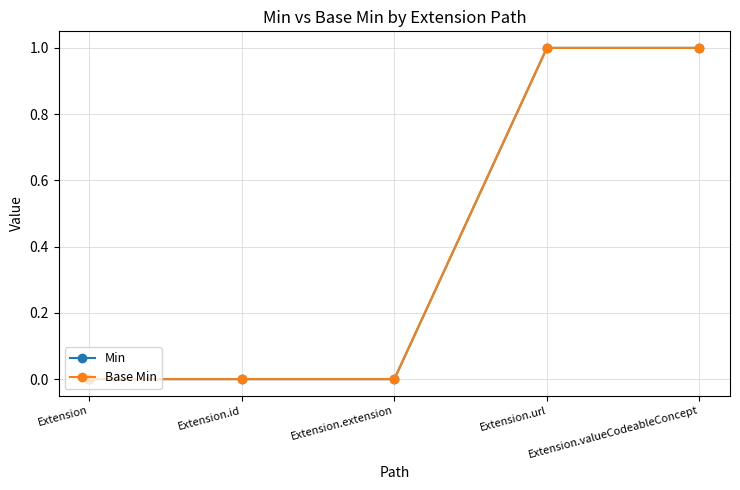

What is the maximum value for Base Min?

1